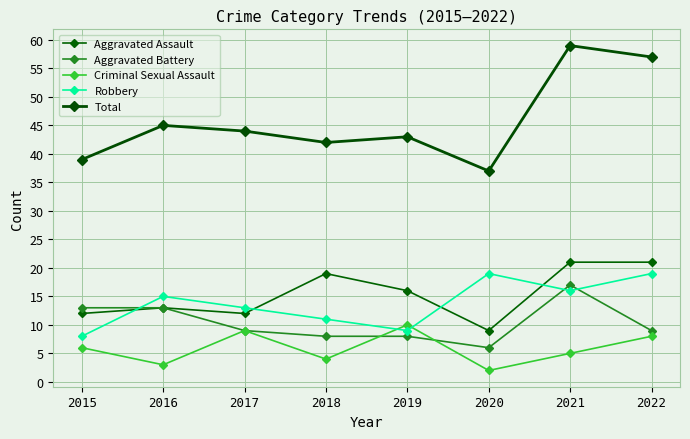

How many interior local valleys does the Aggravated Assault series have?

2